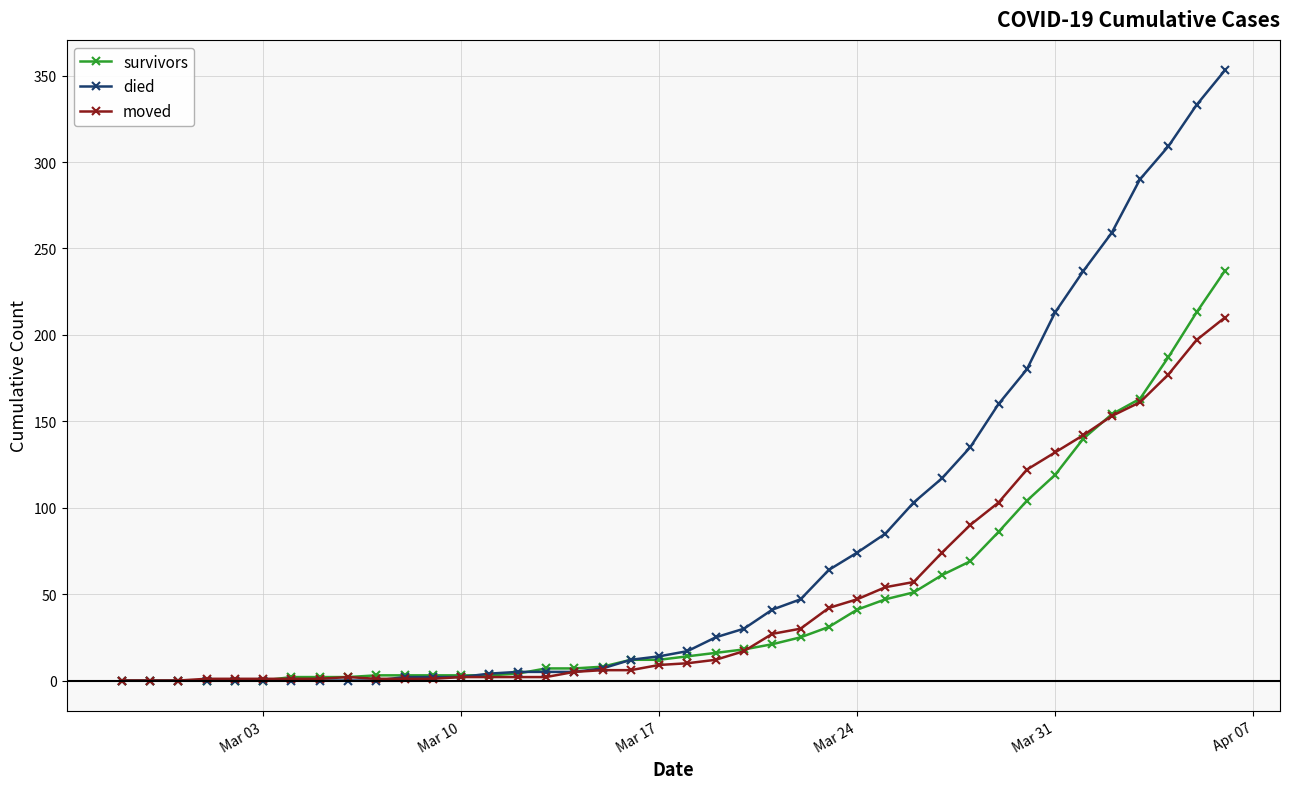

What is the difference between the second highest and second lowest values in the died series?

333